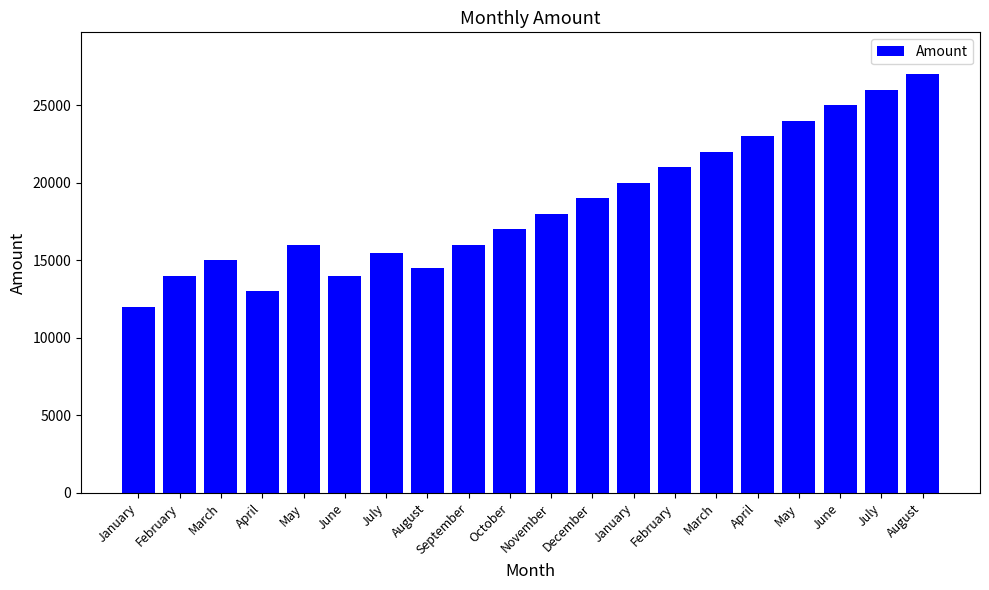

What is the maximum value shown in the chart?

27000